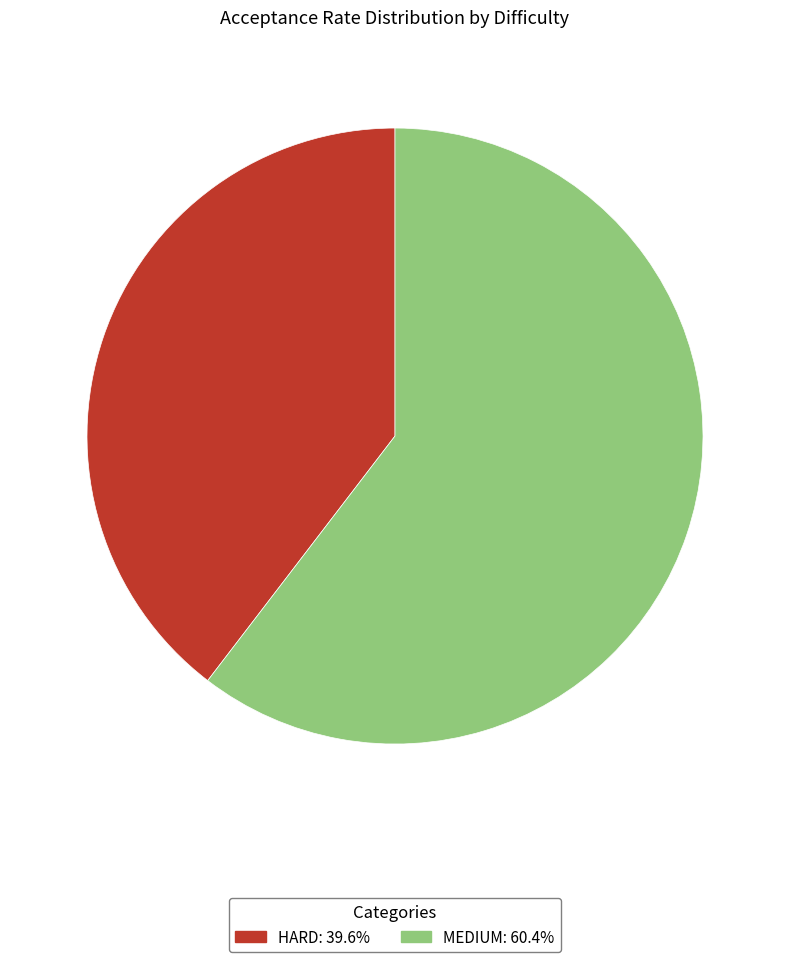

Do HARD and MEDIUM together represent more than half of the pie?

Yes